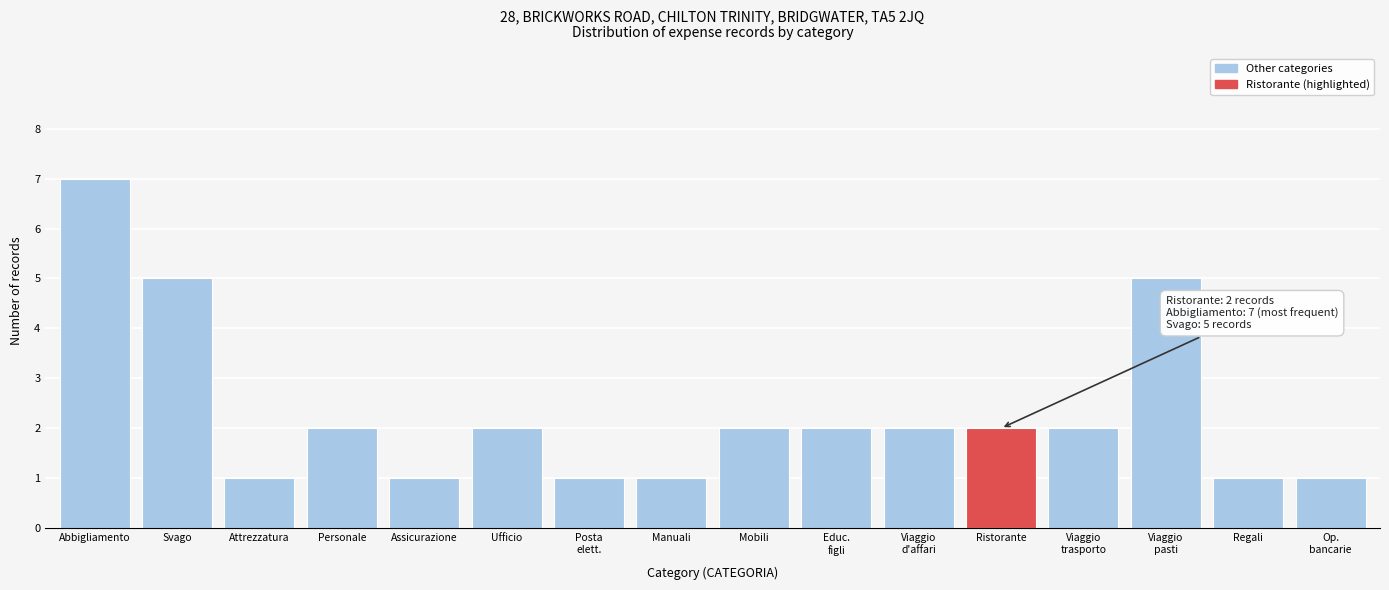

Reading left to right, what are all the values shown in this chart?

7	5	1	2	1	2	1	1	2	2	2	2	2	5	1	1